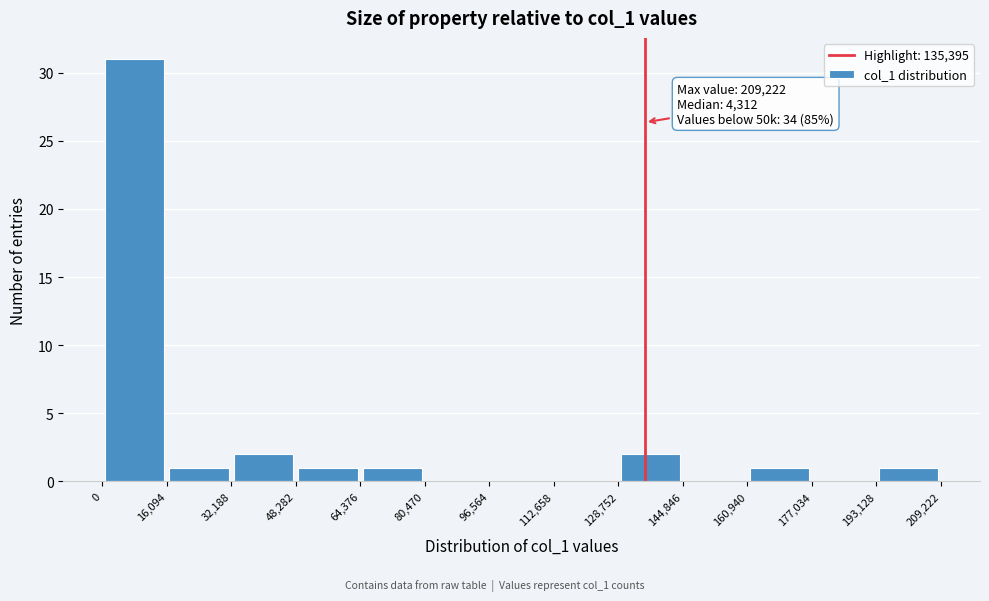

Over which range of the x-axis is the bar tallest?

0 to 16,094